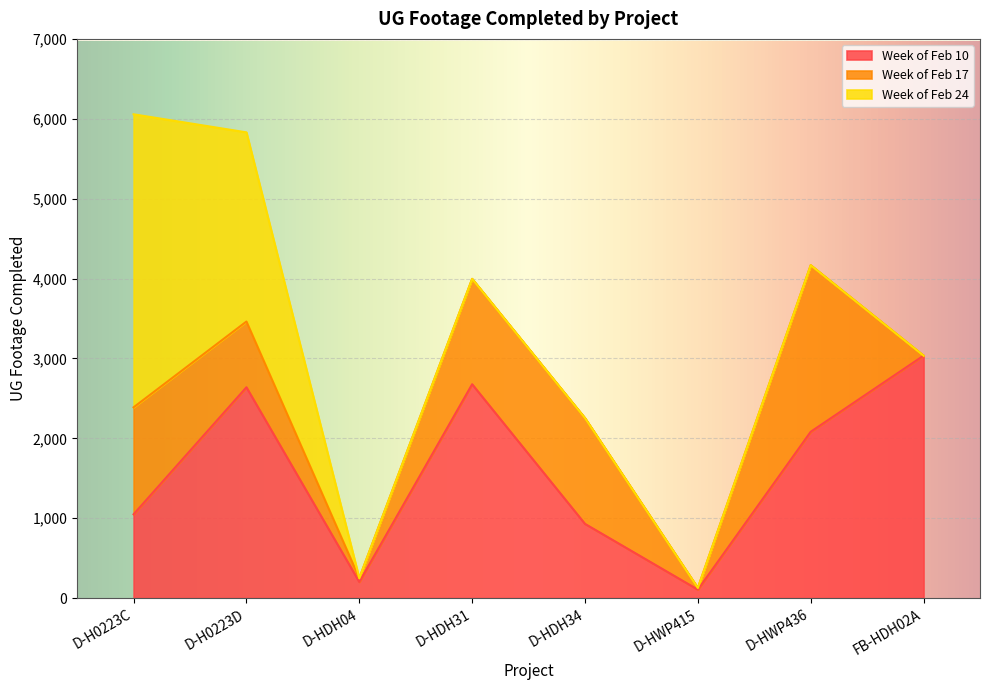

What is the average value of the Week of Feb 17 series?

870